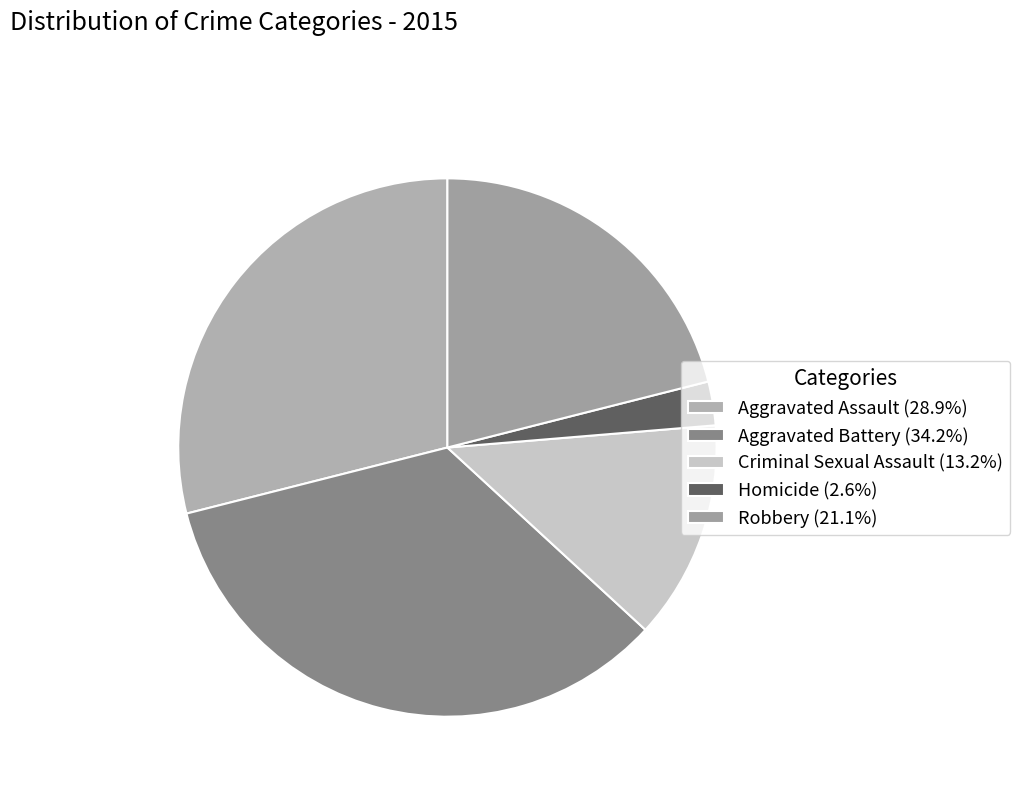

How much of the chart is everything except Aggravated Assault?

71.1%